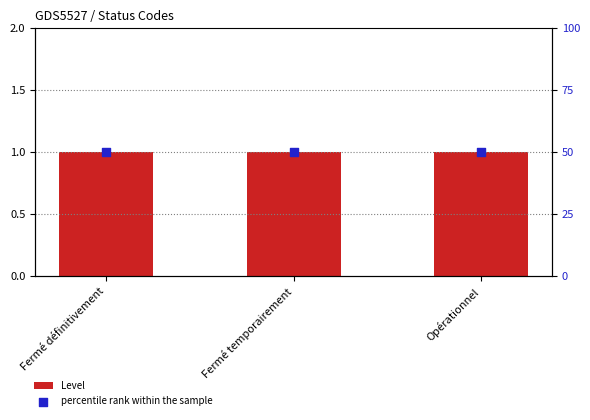

Which series reaches the minimum Y coordinate?

Level